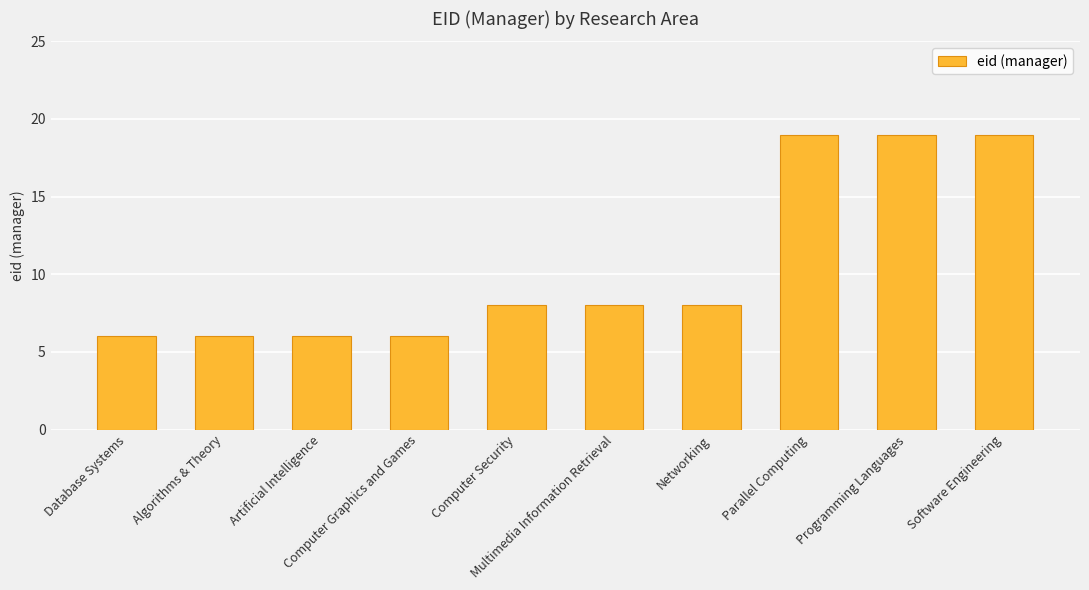

Count the values in the range 6 to 19.

10